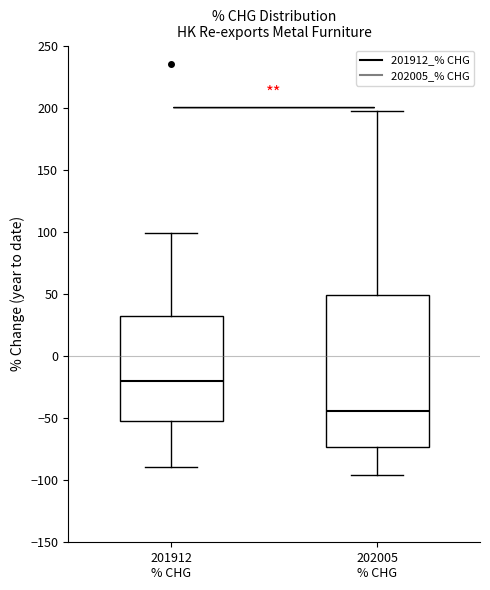

Comparing the boxes themselves (not the whiskers), which one is the tallest?

202005 % CHG